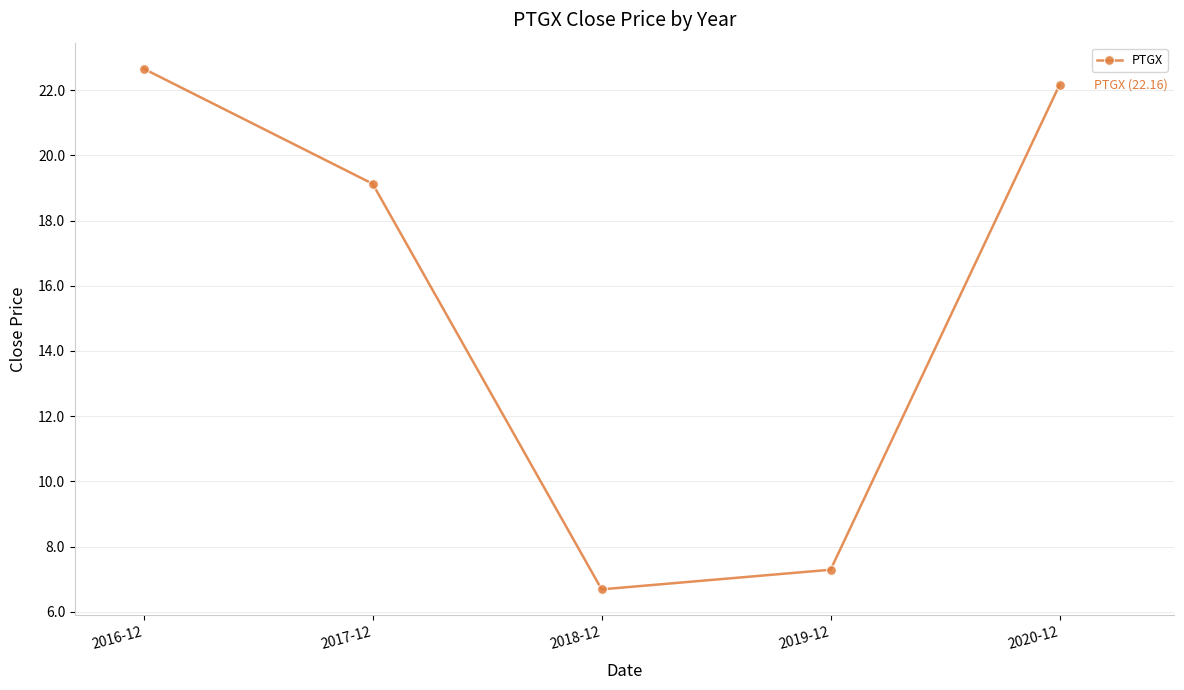

What is the approximate value at 2020-12?

22.2